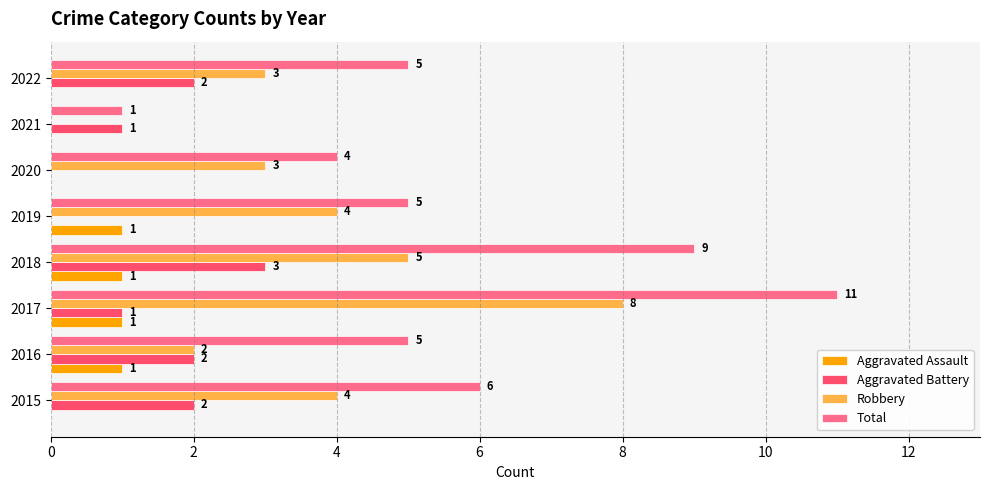

Is the value of Robbery at 2021 greater than the value of Aggravated Assault at 2017?

No